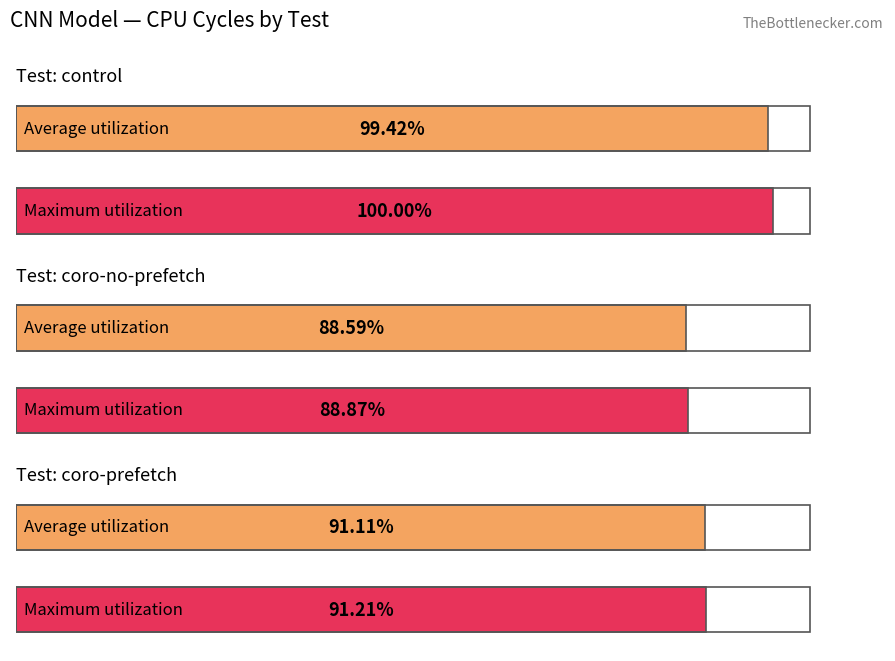

Which series has the largest range (max minus min)?

control